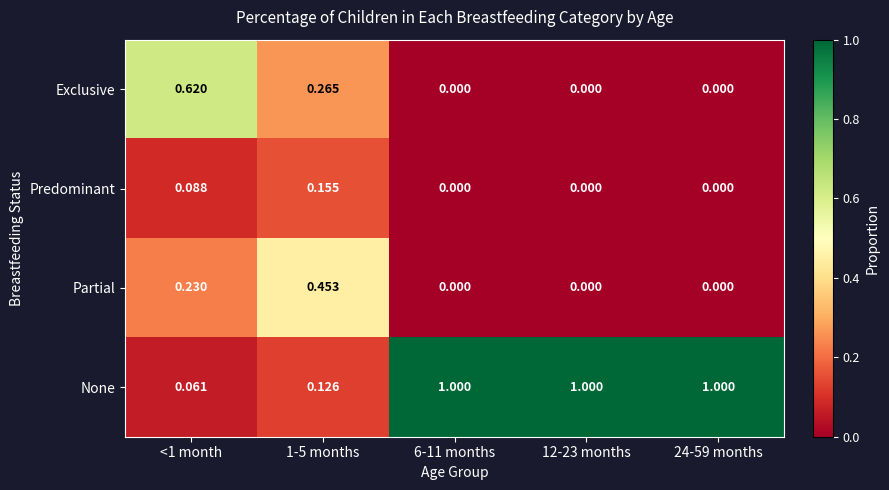

List the series in order of their peak value, highest first.

None, Exclusive, Partial, Predominant